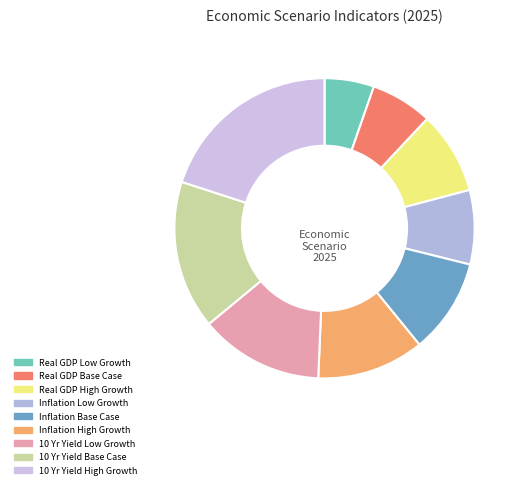

True or false: Inflation Base Case accounts for 1% of the total.

False